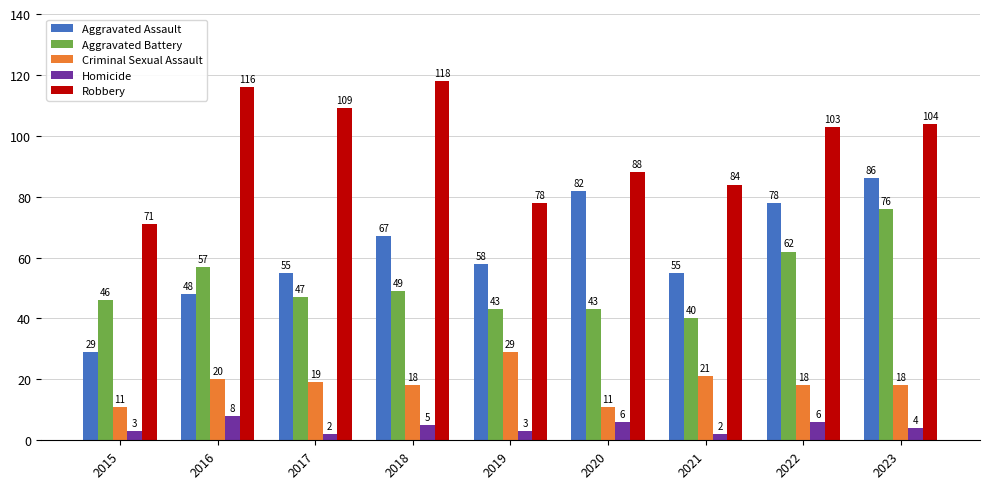

What is the sum of all Aggravated Assault values?

558